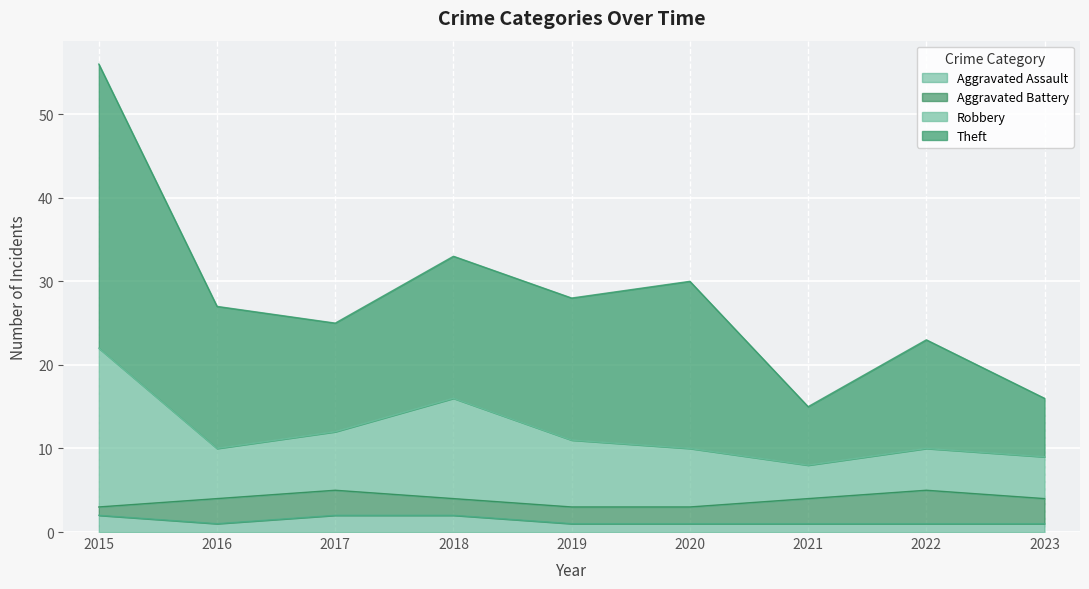

What is the total value across all series at 2018?

33